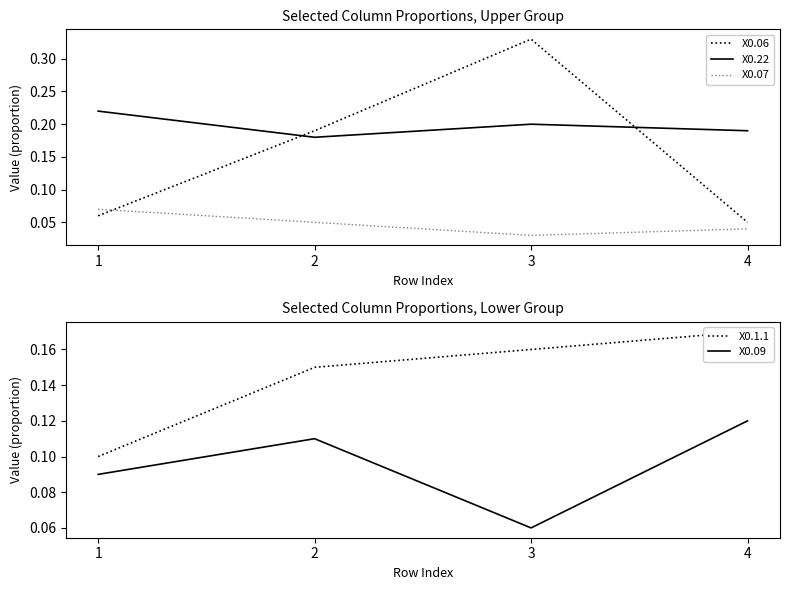

At which label does X0.07 reach its peak?

1